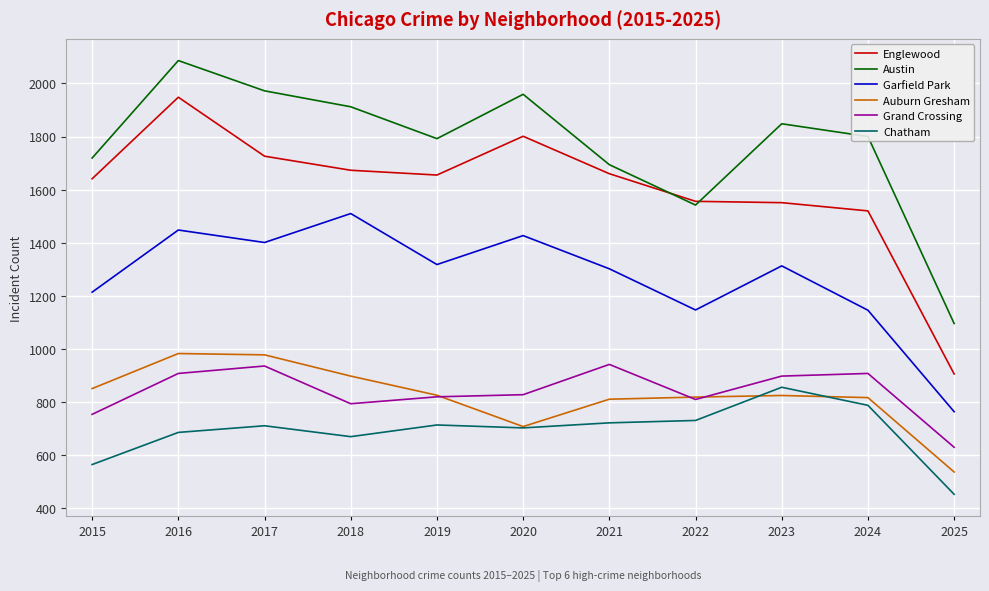

At which label does Garfield Park first exceed 1313?

2016